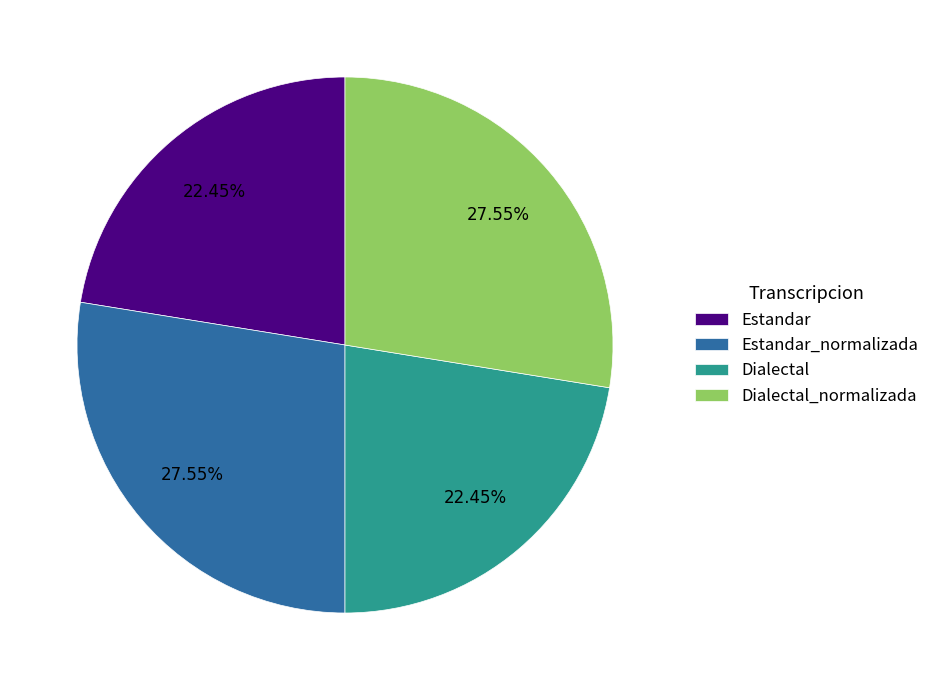

Approximately how many times larger is the value at Dialectal_normalizada compared to Estandar_normalizada?

1.0